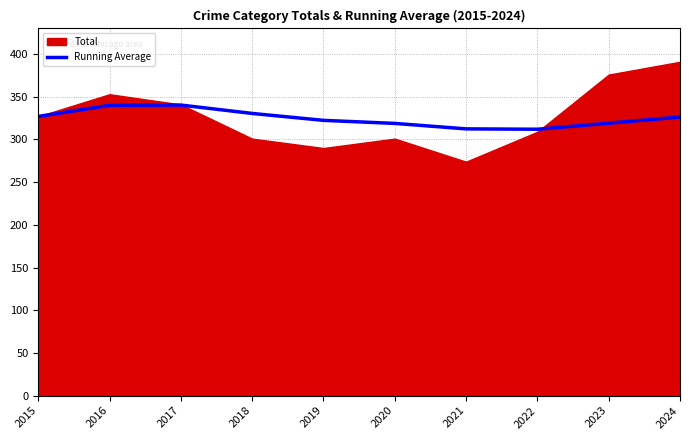

The Running Average series shows 312.0 at 2022. True or false?

True